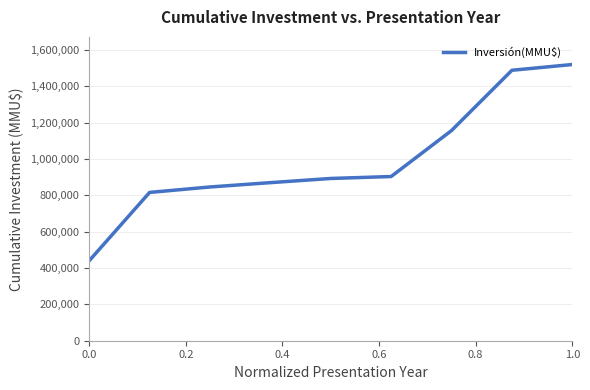

What is the smallest value displayed?

440000